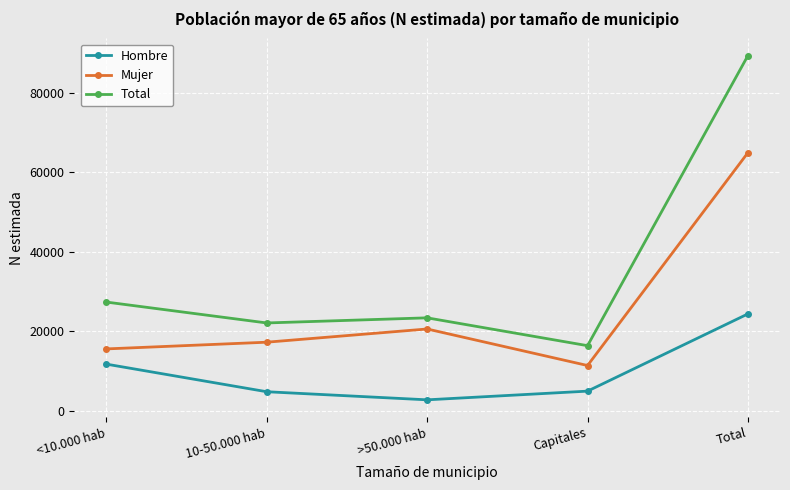

Is this an area chart (filled region under the line)?

No